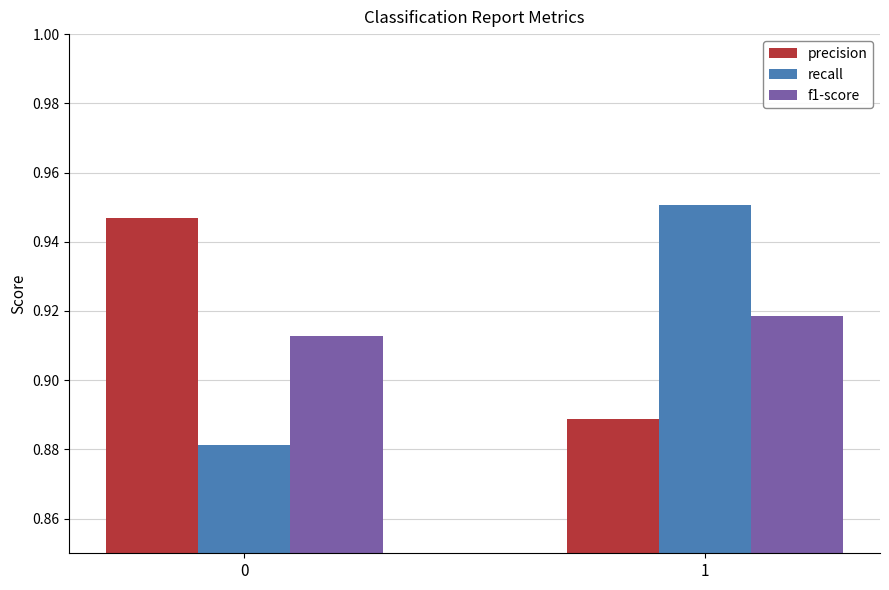

Is it true that f1-score equals 1.6 at 1?

False